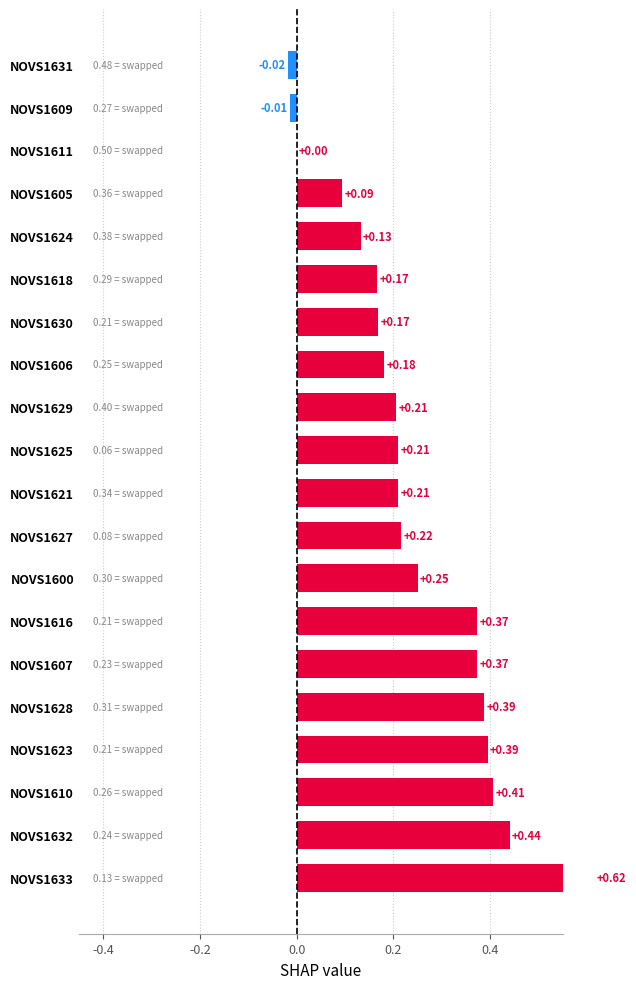

Reading left to right, extract all data points from this chart.

0.6	0.4	0.4	0.4	0.4	0.4	0.4	0.3	0.2	0.2	0.2	0.2	0.2	0.2	0.2	0.1	0.1	0.0	-0.0	-0.0